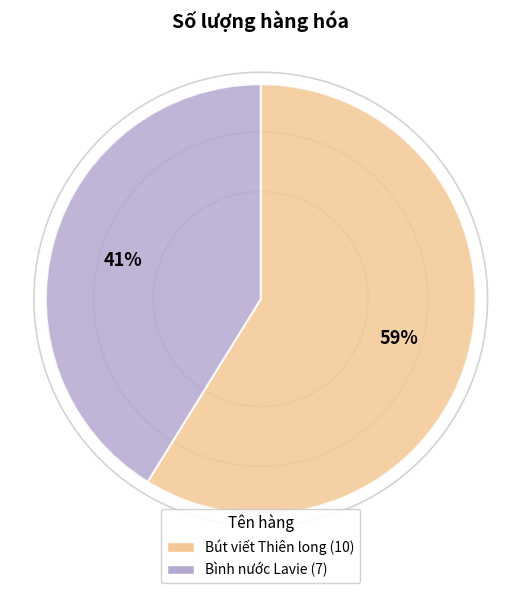

Is it true that Bút viết Thiên long is 73% of the pie?

False